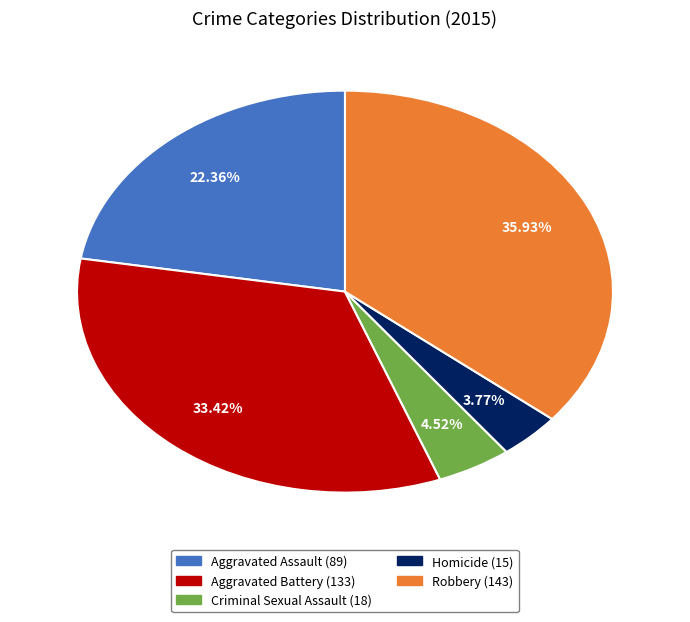

How many segments does this pie chart have?

5